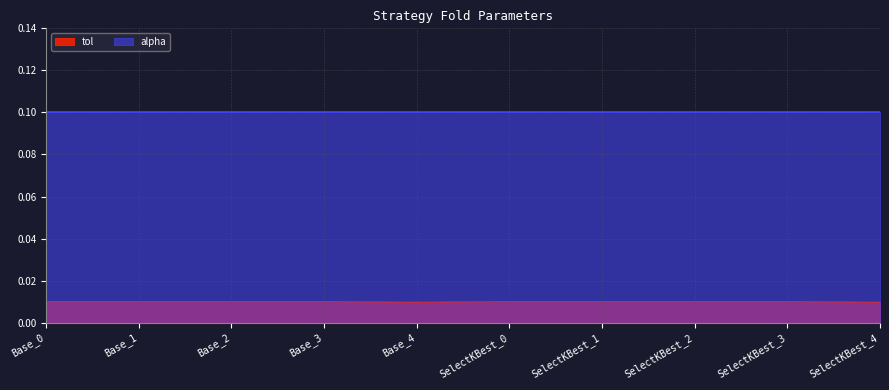

The chart shows a value of 0.0 at SelectKBest_2. True or false?

False